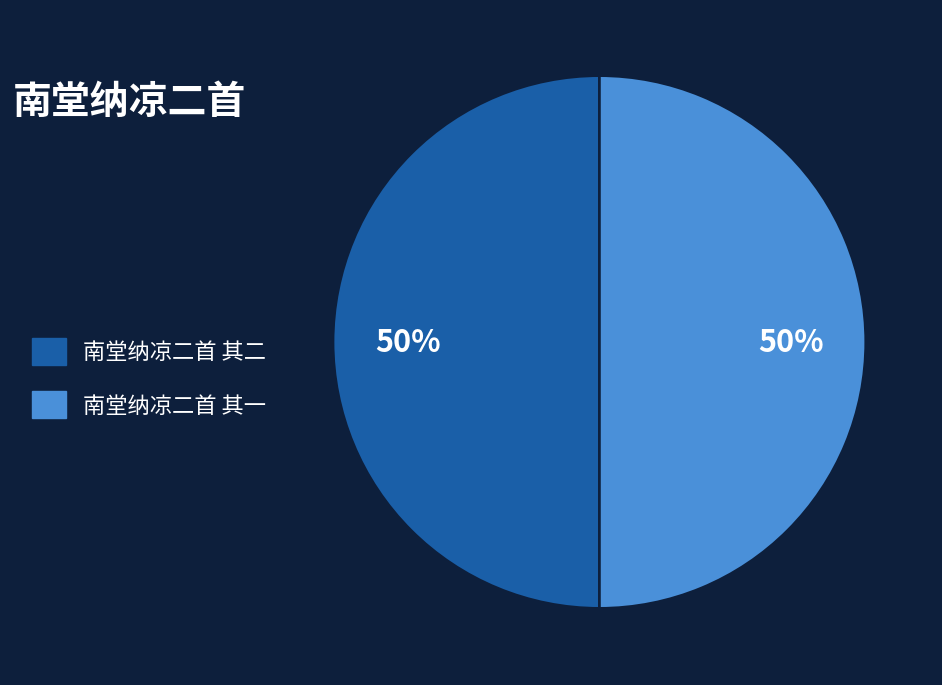

Is the sum of 南堂纳凉二首 其二 and 南堂纳凉二首 其一 greater than half?

Yes